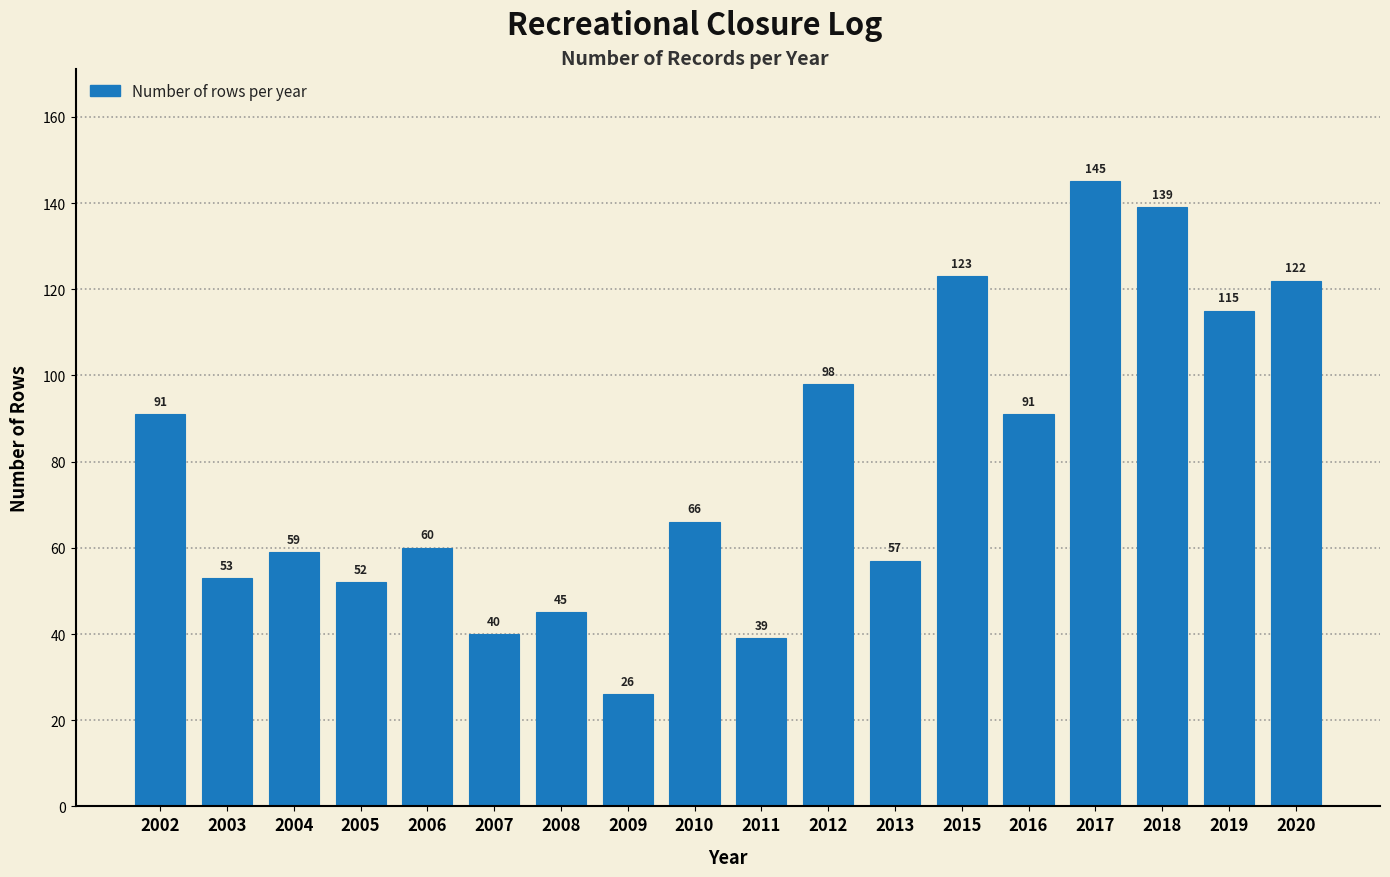

Reading left to right, list all the values displayed in this chart.

2002=91	2003=53	2004=59	2005=52	2006=60	2007=40	2008=45	2009=26	2010=66	2011=39	2012=98	2013=57	2015=123	2016=91	2017=145	2018=139	2019=115	2020=122